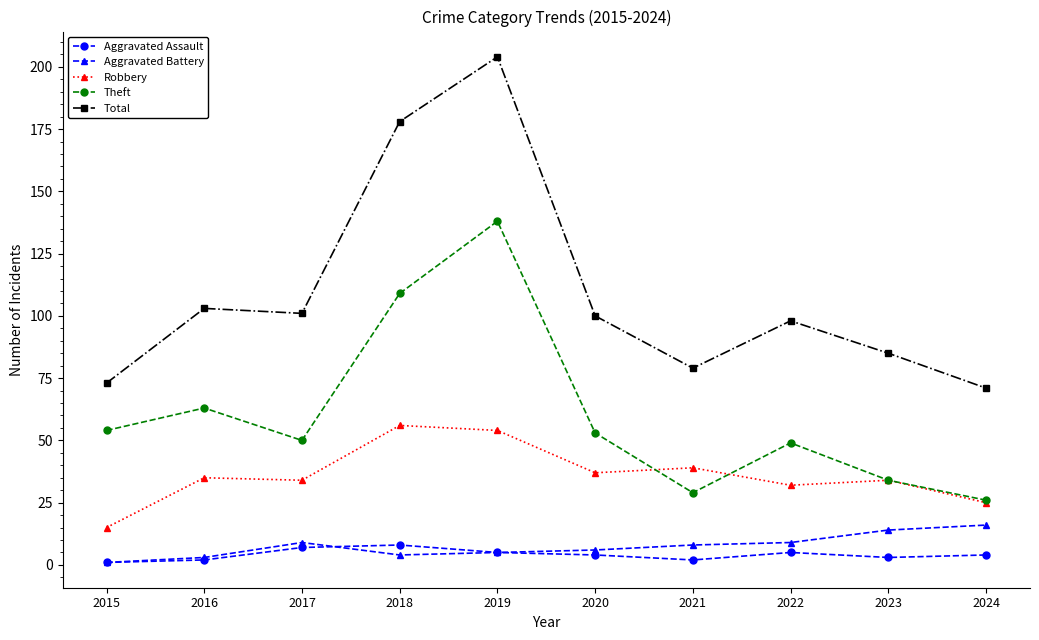

True or false: Aggravated Assault and Total cross at least once.

False